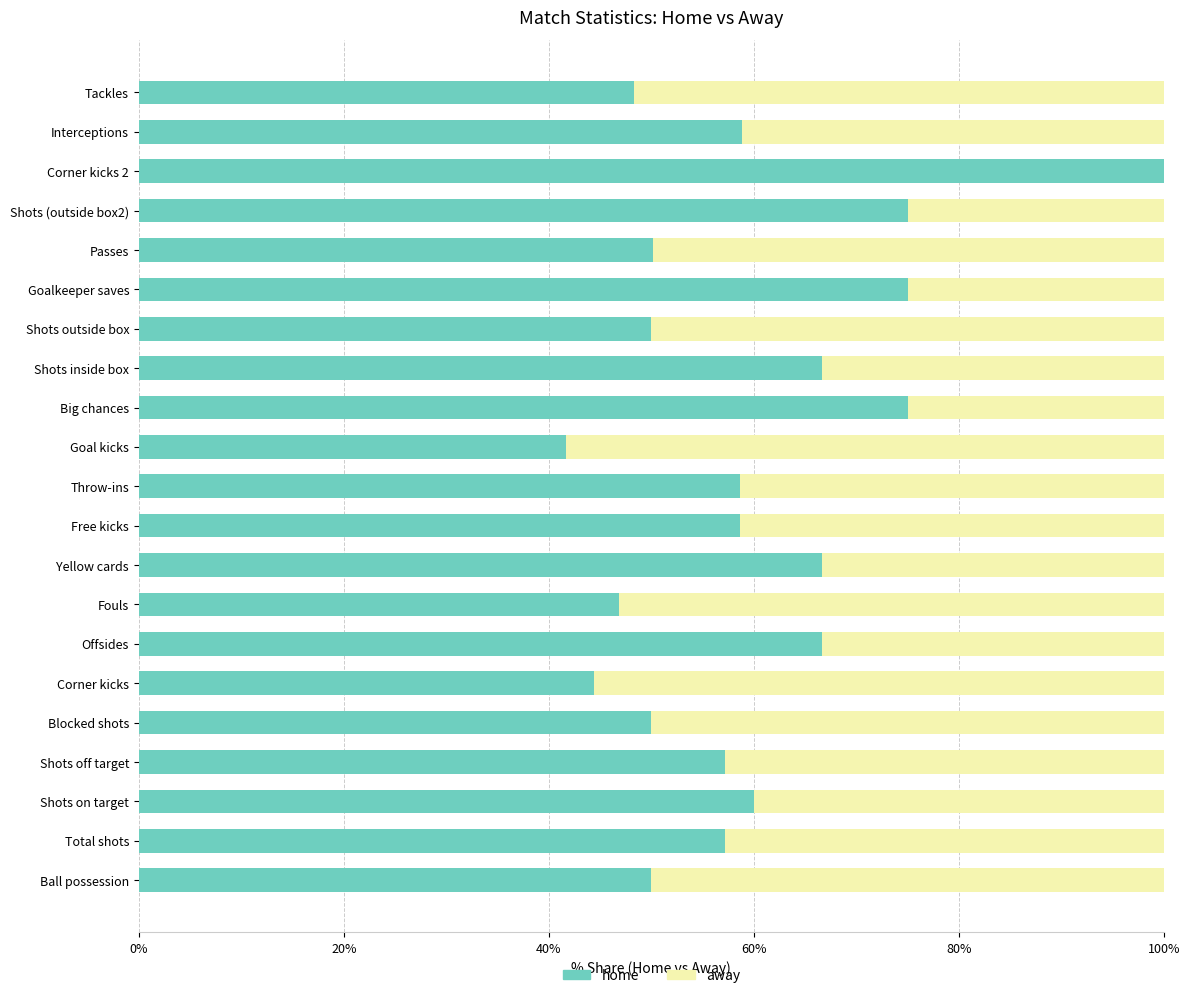

The home series shows 101.5 at Throw-ins. True or false?

False